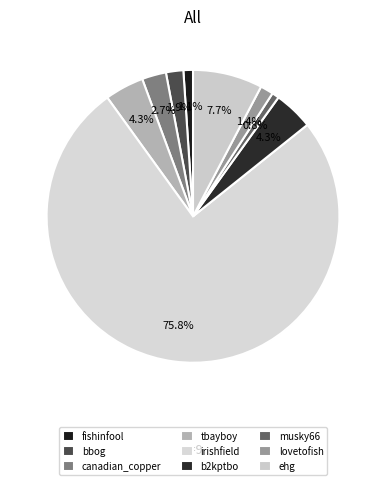

What is the largest slice in the pie chart?

irishfield